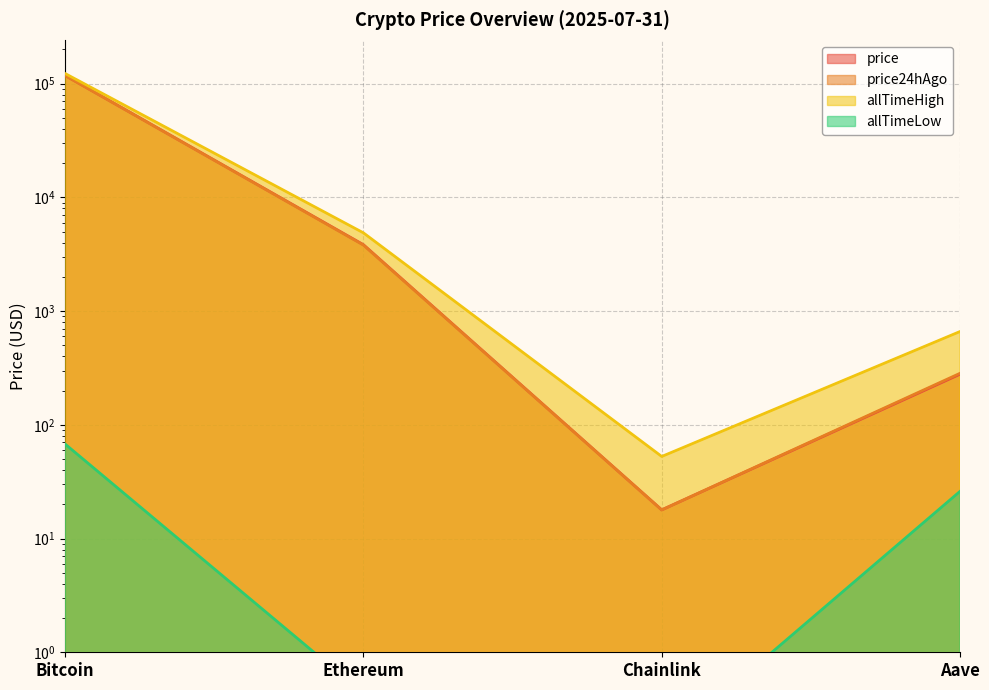

Which series has the largest range (max minus min)?

allTimeHigh